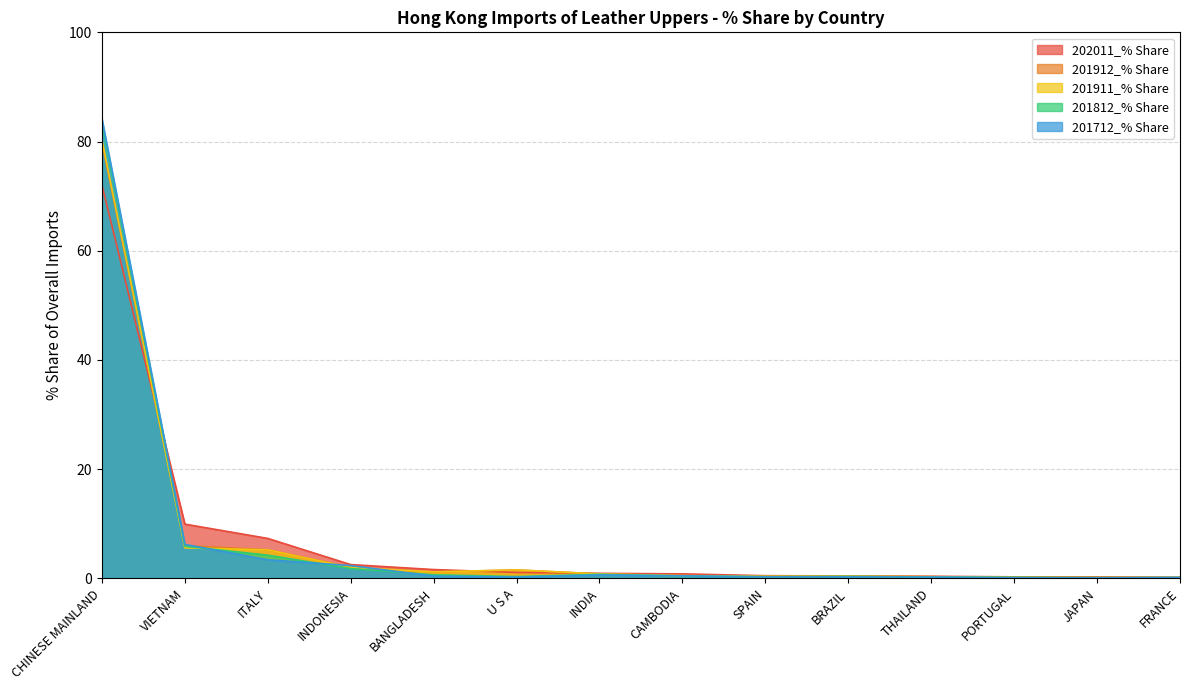

List the series in order of their peak value, highest first.

201712_% Share, 201812_% Share, 201911_% Share, 201912_% Share, 202011_% Share